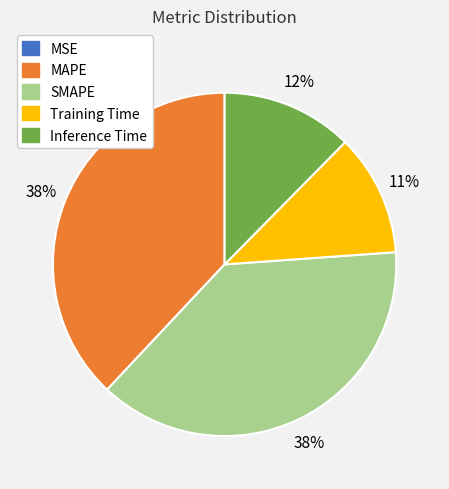

Does Training Time account for over 50% of the chart?

No